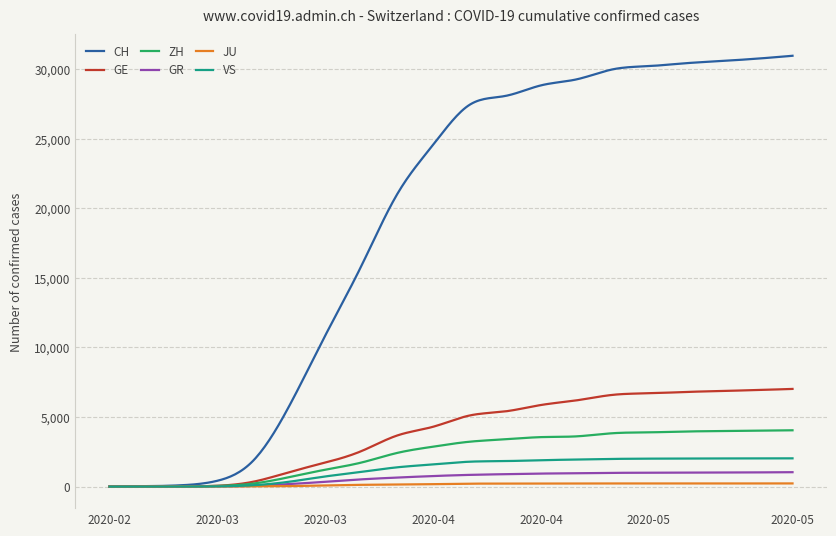

What is the highest value of the ZH series?

4046.0